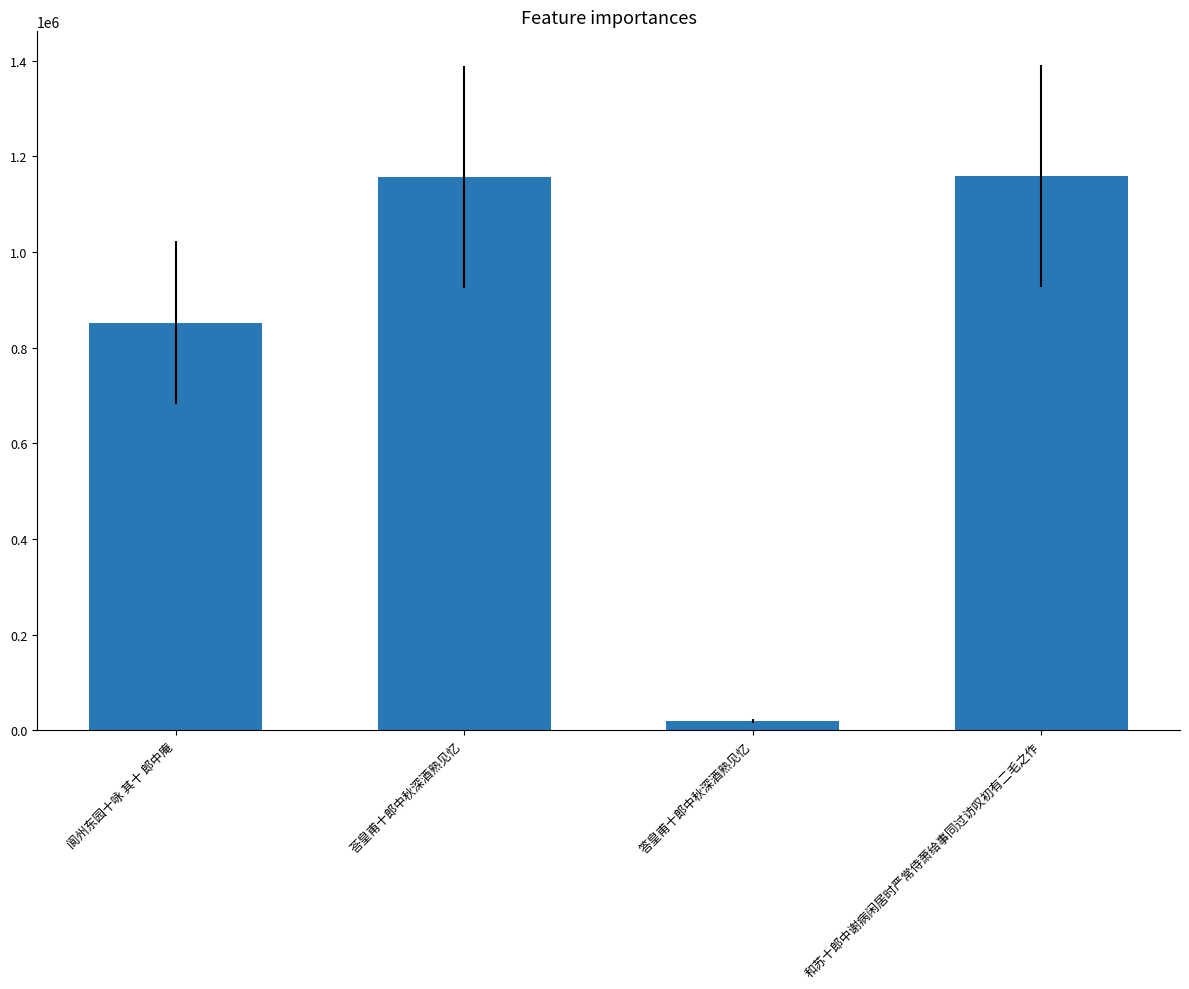

What is the ratio of the value at 荅皇甫十郎中秋深酒熟见忆 to the value at 阆州东园十咏 其十 郎中庵?

1.4